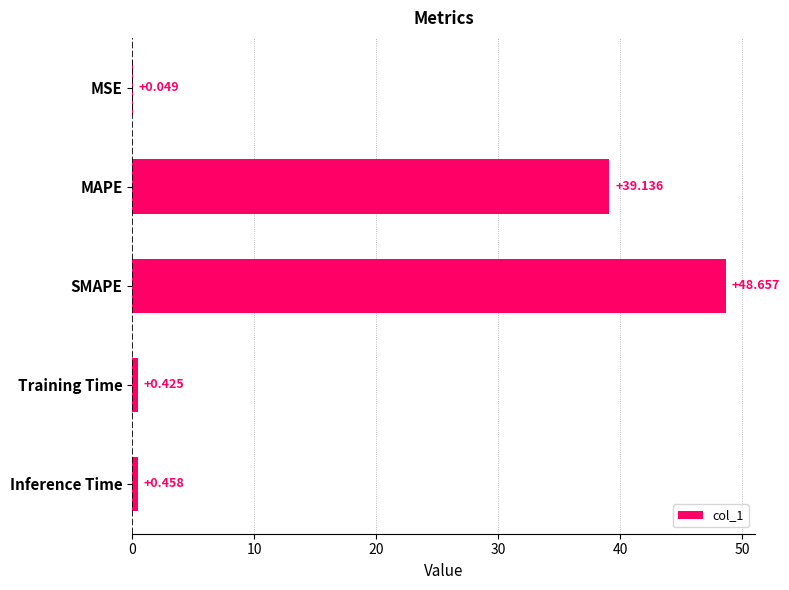

Where is the data nearest to the value 24?

MAPE